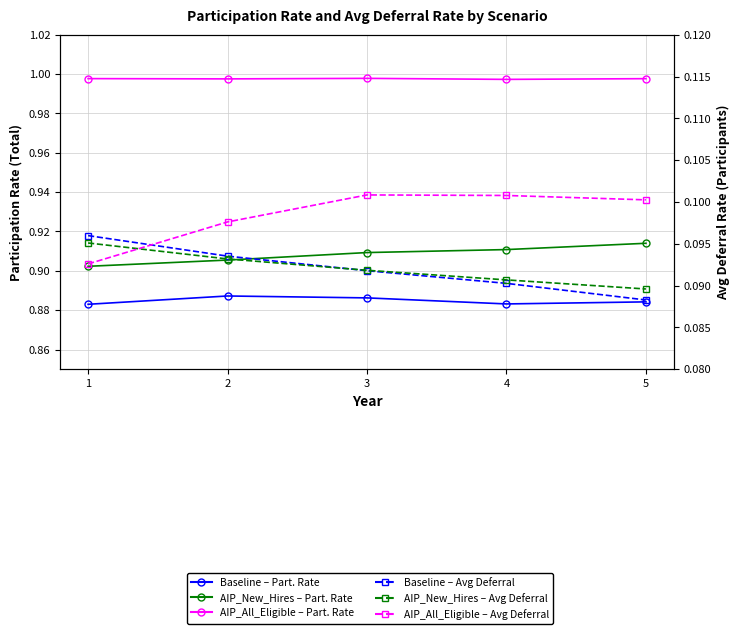

What is the approximate value of Baseline – Avg Deferral Rate at 4?

0.1